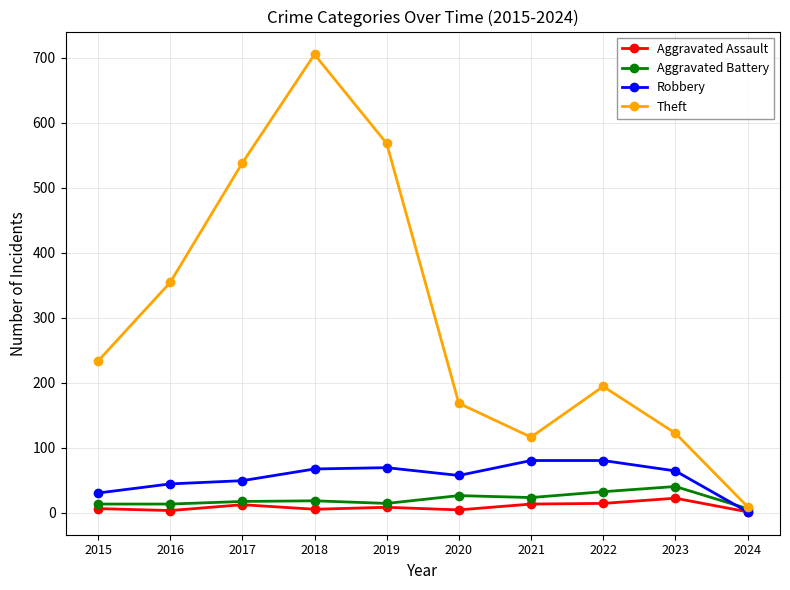

Which series has the widest spread of values?

Theft